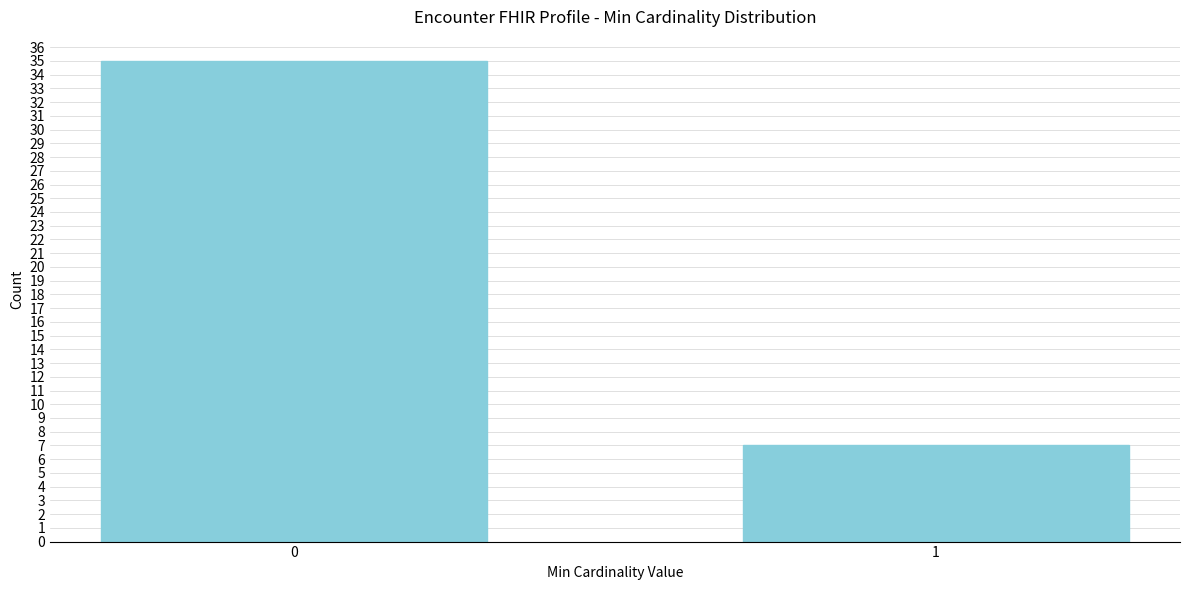

Reading left to right, extract all data points from this chart.

35	7